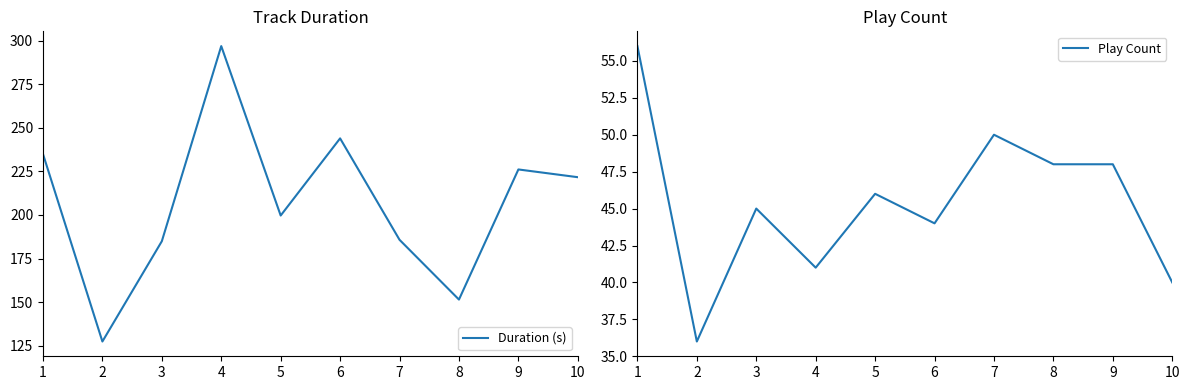

What is the difference between the highest and lowest values at 10?

181.7